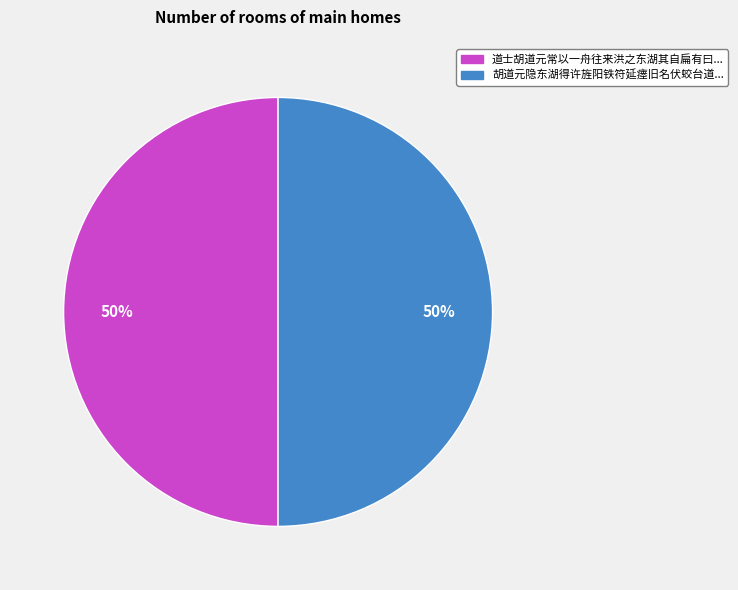

To the nearest percent, what is the average slice percentage?

50%